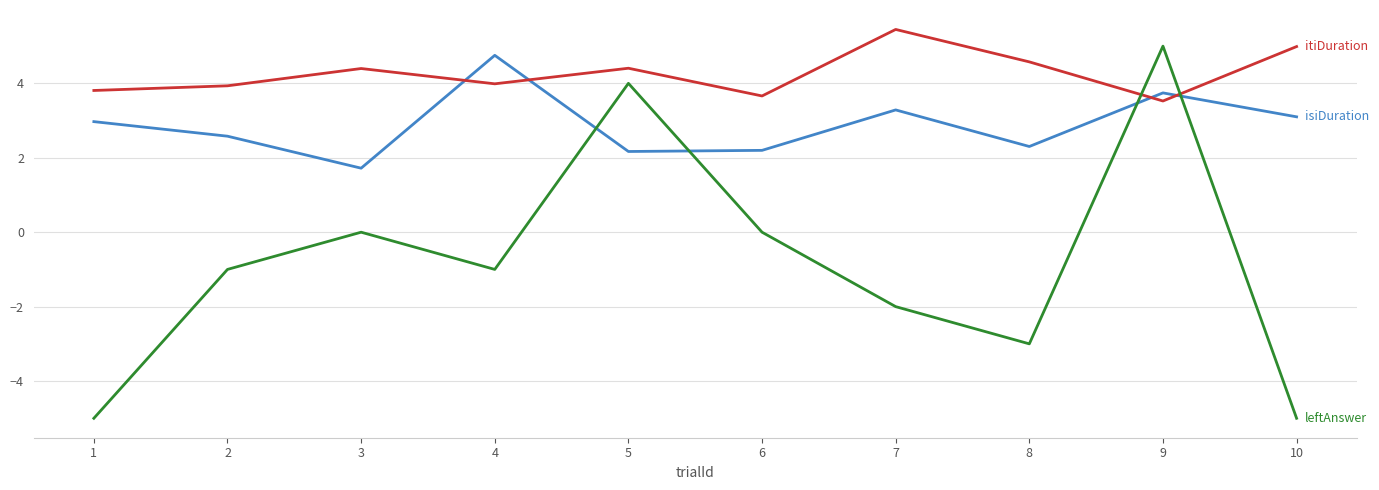

What is the maximum value shown in the chart?

5.4